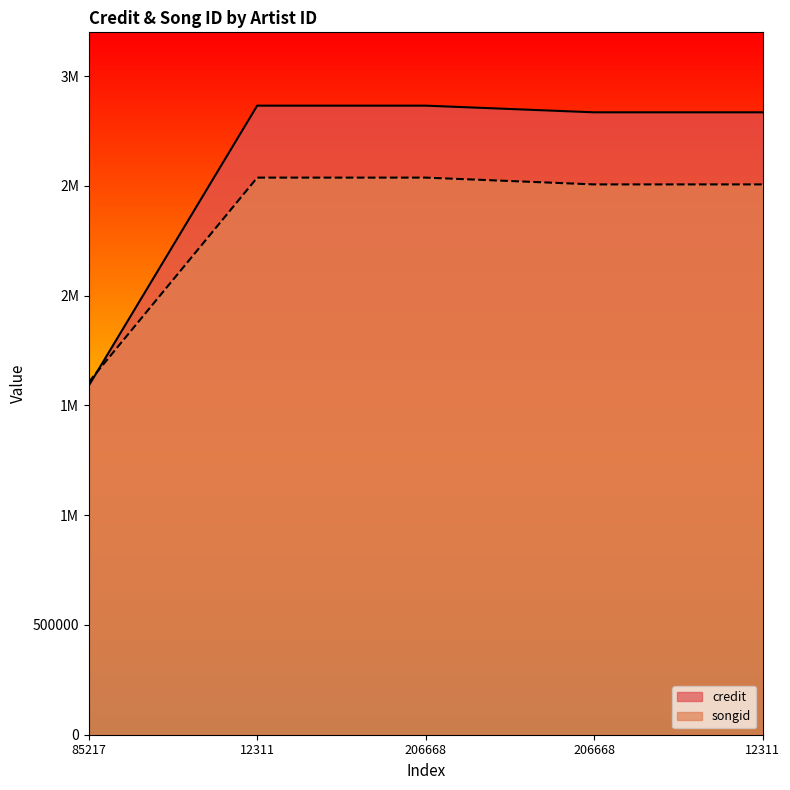

Reading left to right, transcribe all the data shown in this chart.

credit: 85217=1590392	12311=2865964	206668=2865964	206668=2835606	12311=2835606
songid: 85217=1606943	12311=2538118	206668=2538118	206668=2507175	12311=2507175